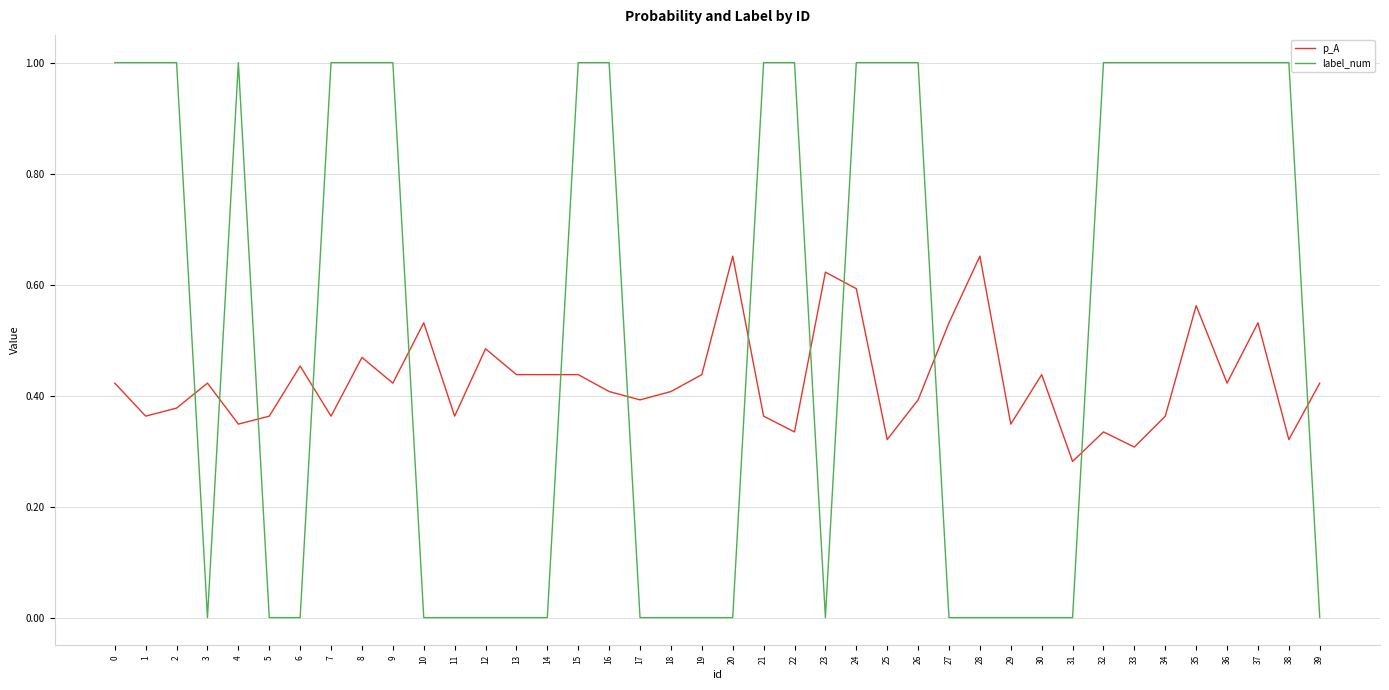

Rank the series at 1 from highest to lowest value.

label_num, p_A